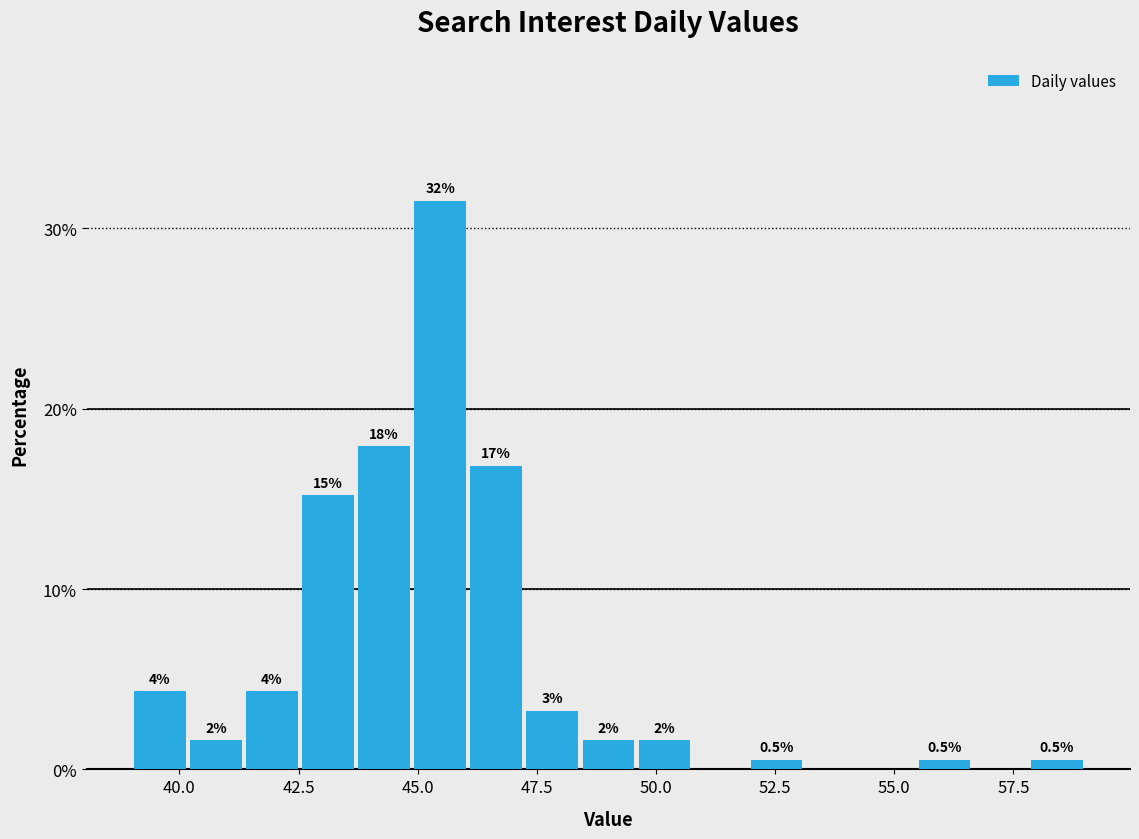

Around what value on the x-axis is the tallest bar? Give the approximate position of its centre, as read against the axis.

45.5